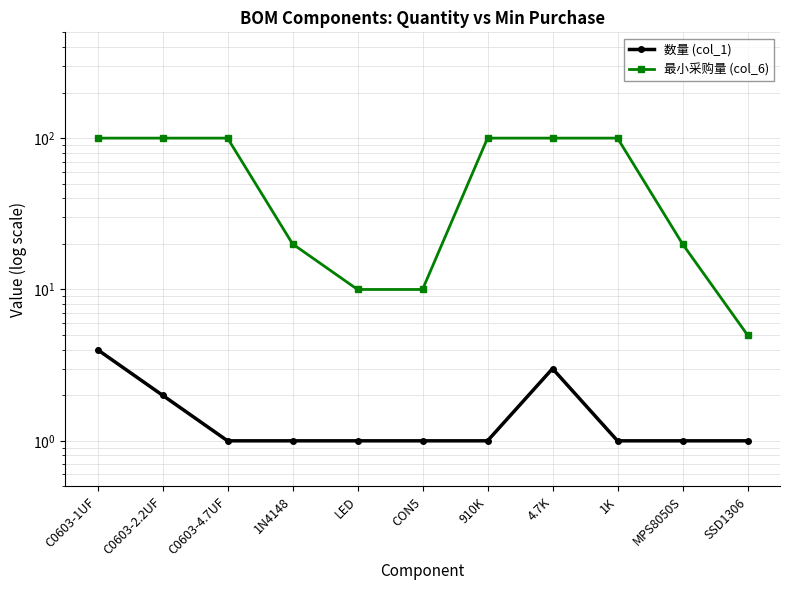

Is it true that 最小采购量 (col_6) equals 100 at C0603-1UF?

True